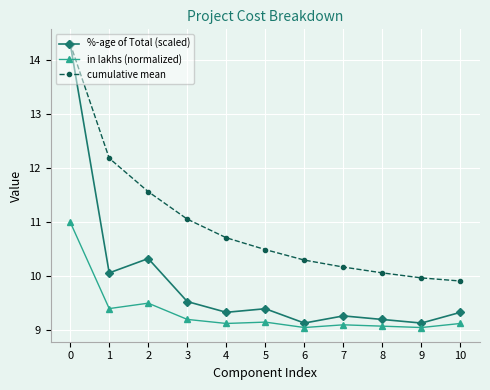

What are all the series names shown in the legend?

%-age of Total (scaled), in lakhs (normalized), cumulative mean